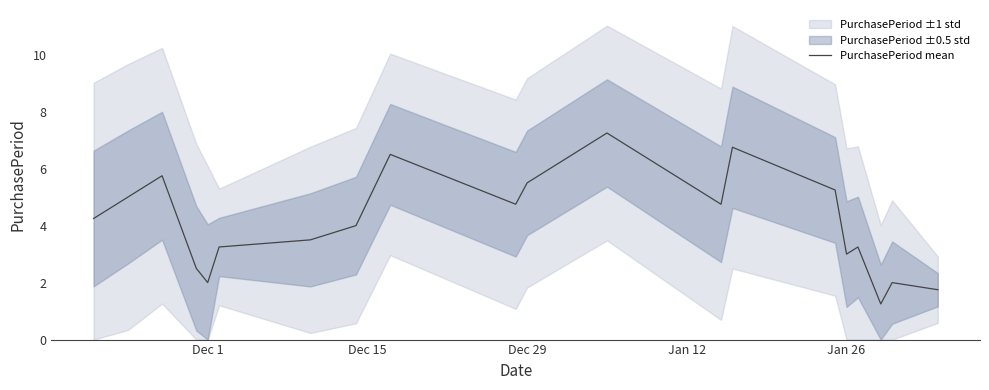

True or false: PurchasePeriod mean has a value of 5.5 at Dec 29.

True